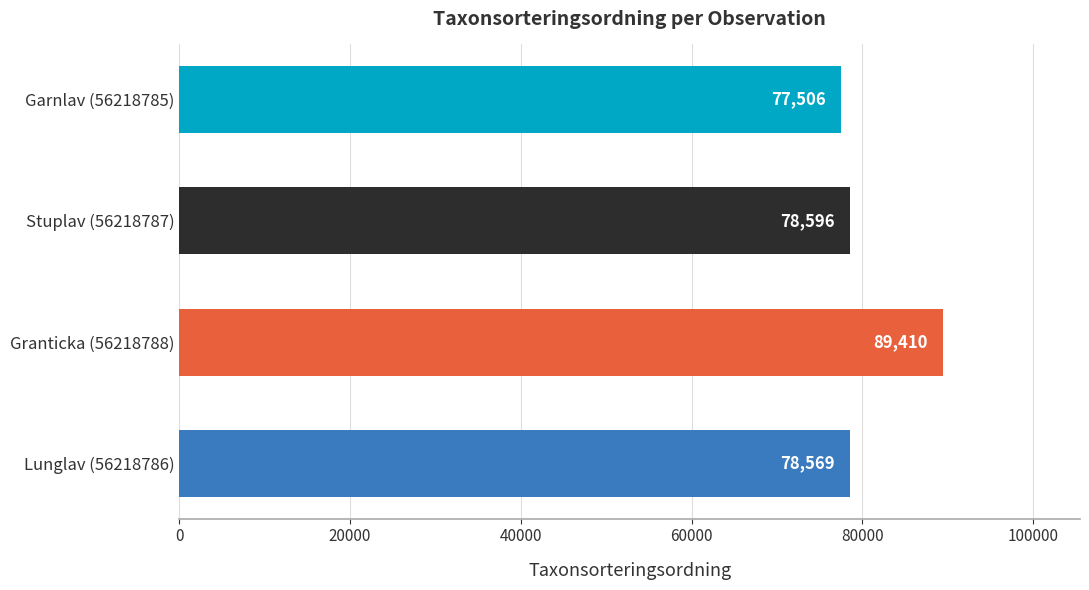

The value at Lunglav (56218786) is 31353. True or false?

False